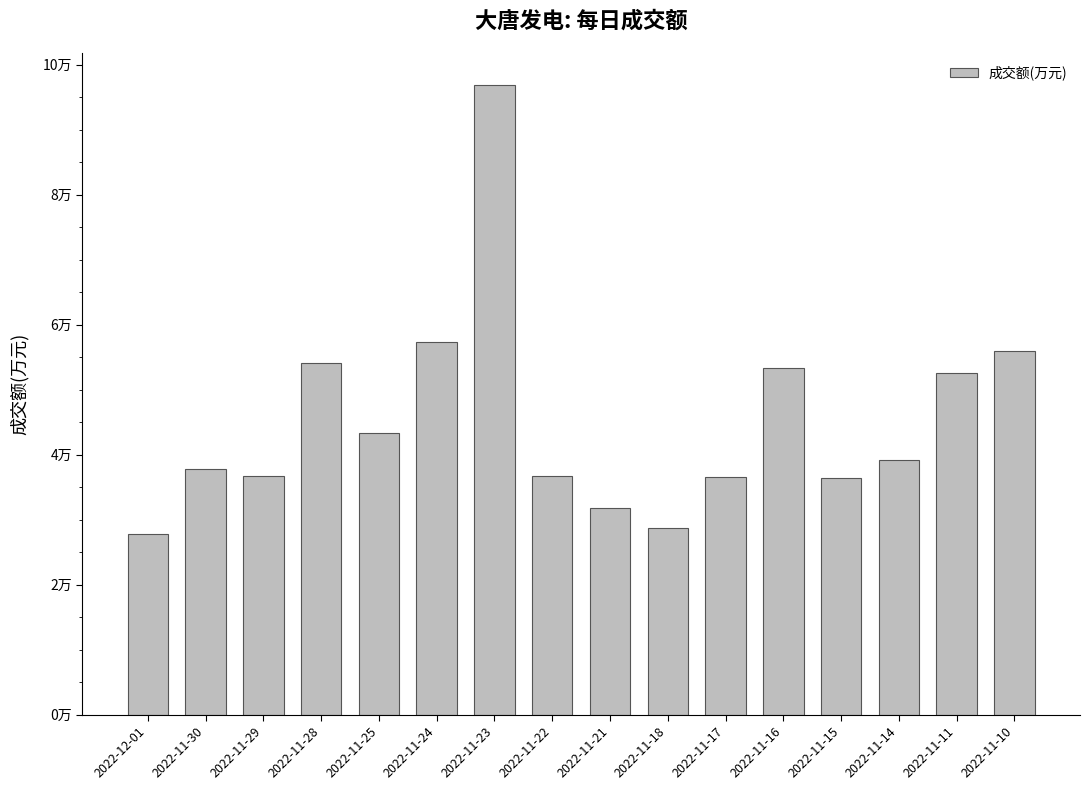

Reading left to right, list all the values displayed in this chart.

27807	37804	36714	54012	43349	57256	96924	36656	31846	28637	36530	53302	36365	39194	52520	55940